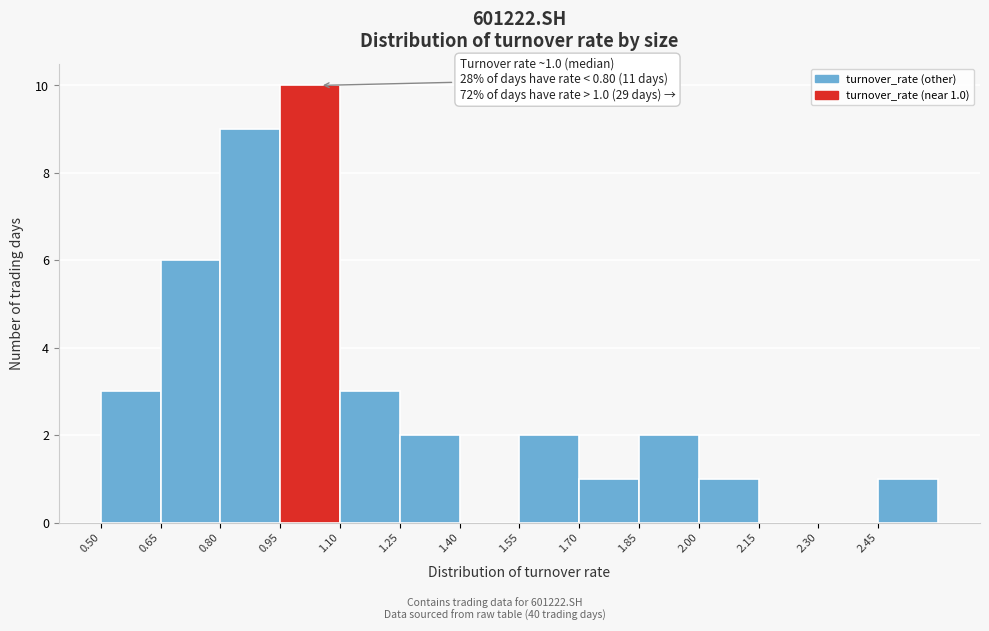

Which range on the x-axis has the tallest bar?

0.95 to 1.10